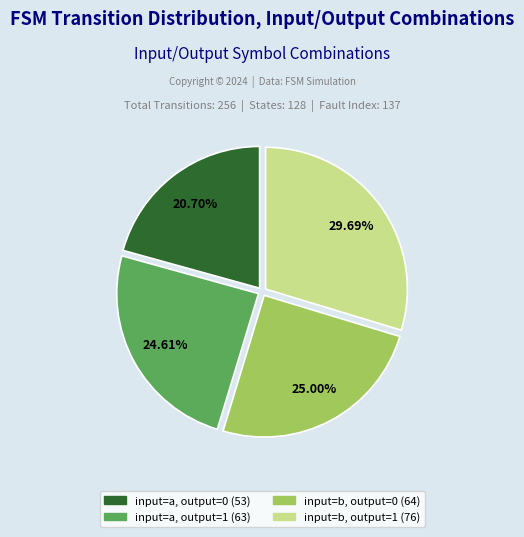

Rank the categories by value from highest to lowest.

input=b, output=1, input=b, output=0, input=a, output=1, input=a, output=0